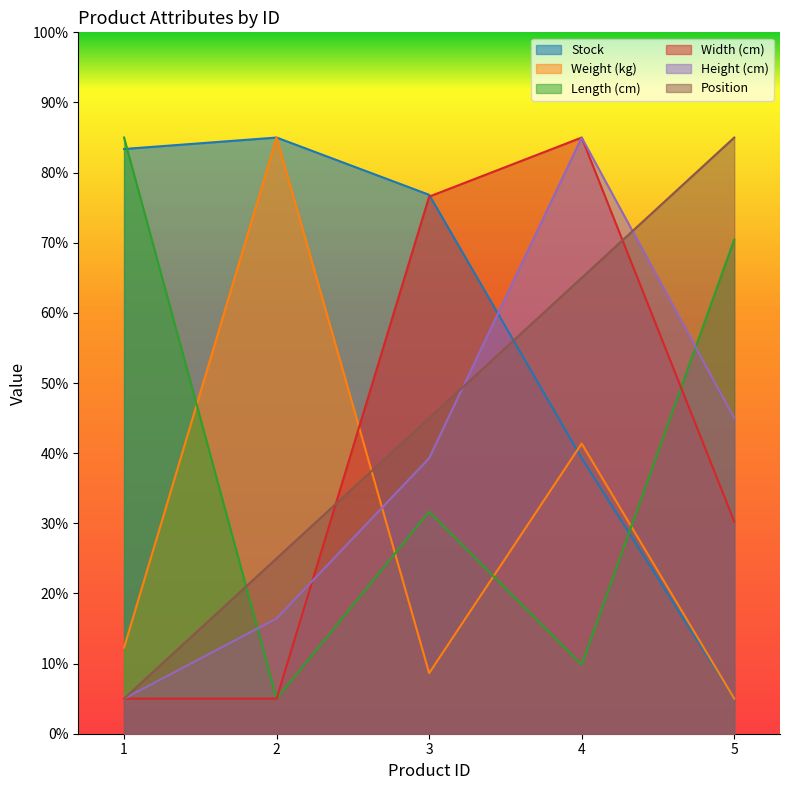

At 1, list the series in order from smallest to largest.

Width (cm), Height (cm), Position, Weight (kg), Stock, Length (cm)